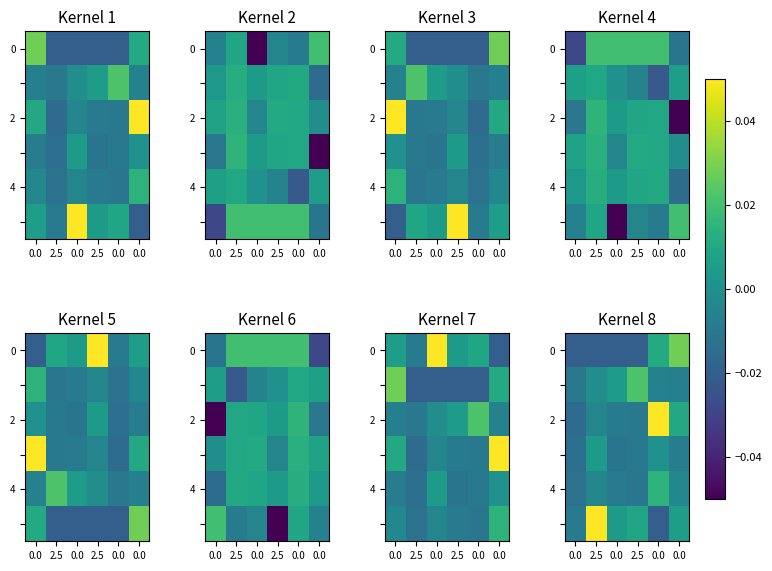

True or false: 0 has a value of -0.0 at 2.5.

True